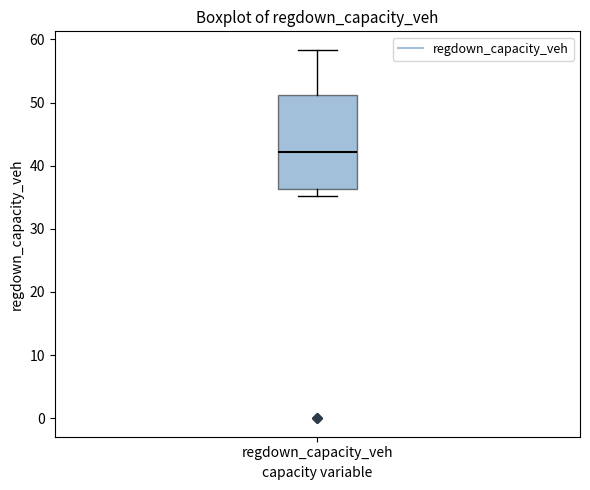

Transcribe this box plot: give where the median line is, the range the box spans, and where the two whiskers end, as read against the y-axis. The values are not printed on the chart, so give them approximately, as read against the axis.

median 42, box 36 to 51, whiskers 35 to 58